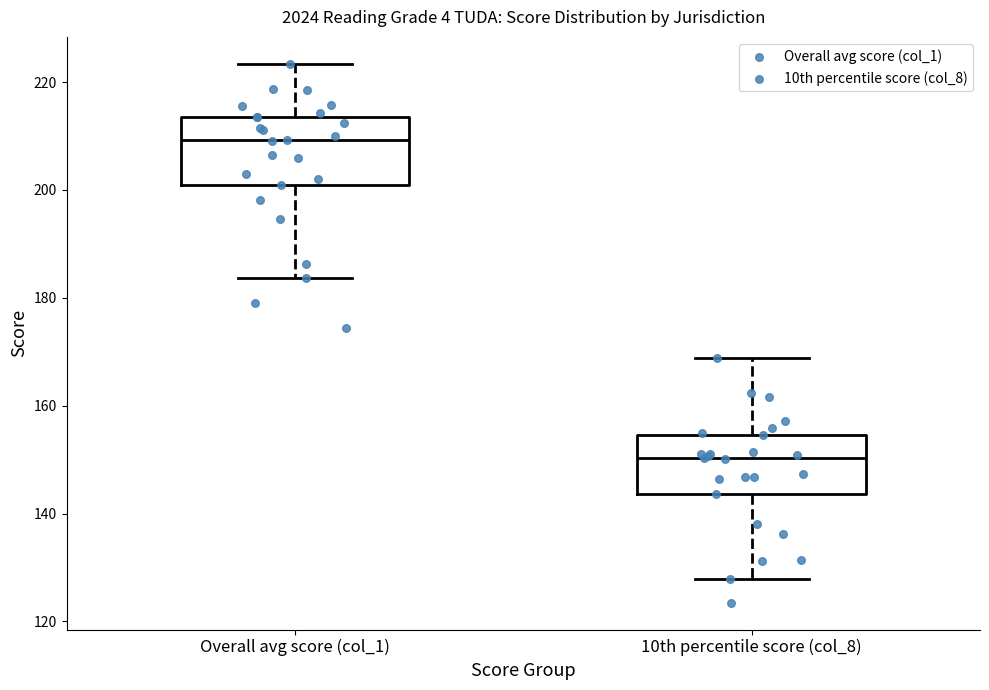

Where does the upper whisker of the box for 10th percentile score (col_8) end on the y-axis? The values are not printed on the chart, so give them approximately, as read against the axis.

168